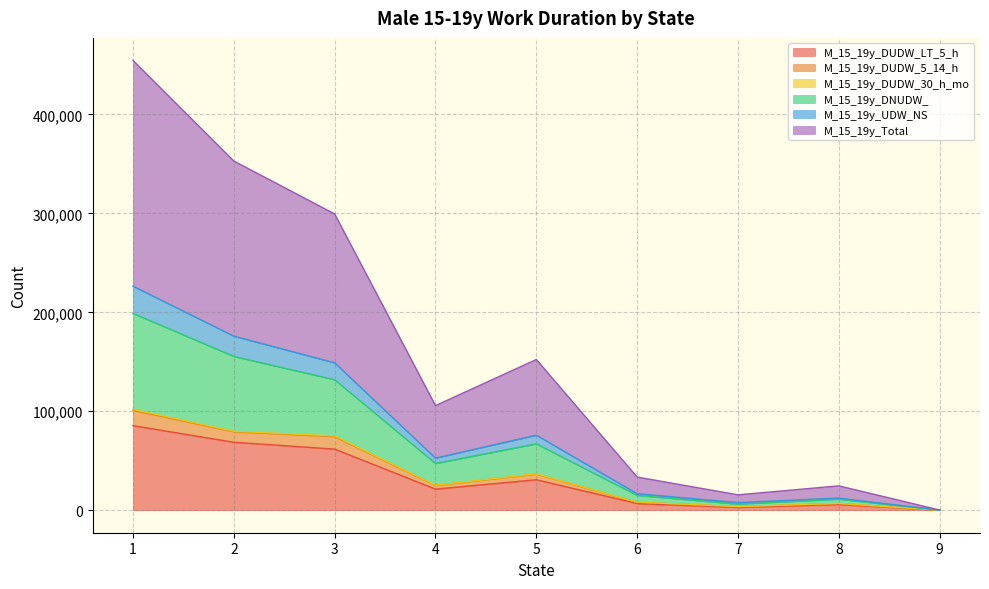

Does the chart display data point markers on the line(s)?

No